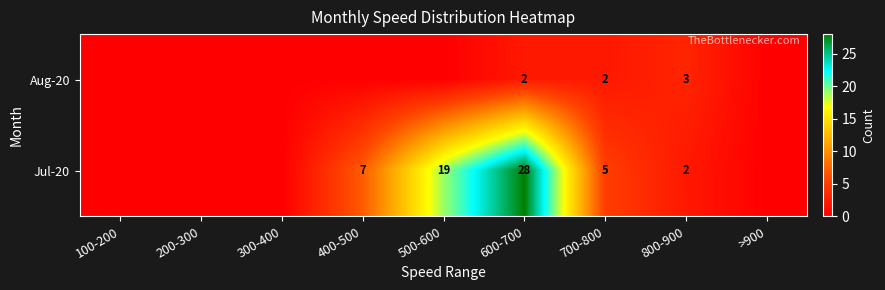

What is the difference between the highest and lowest values at 700-800?

3